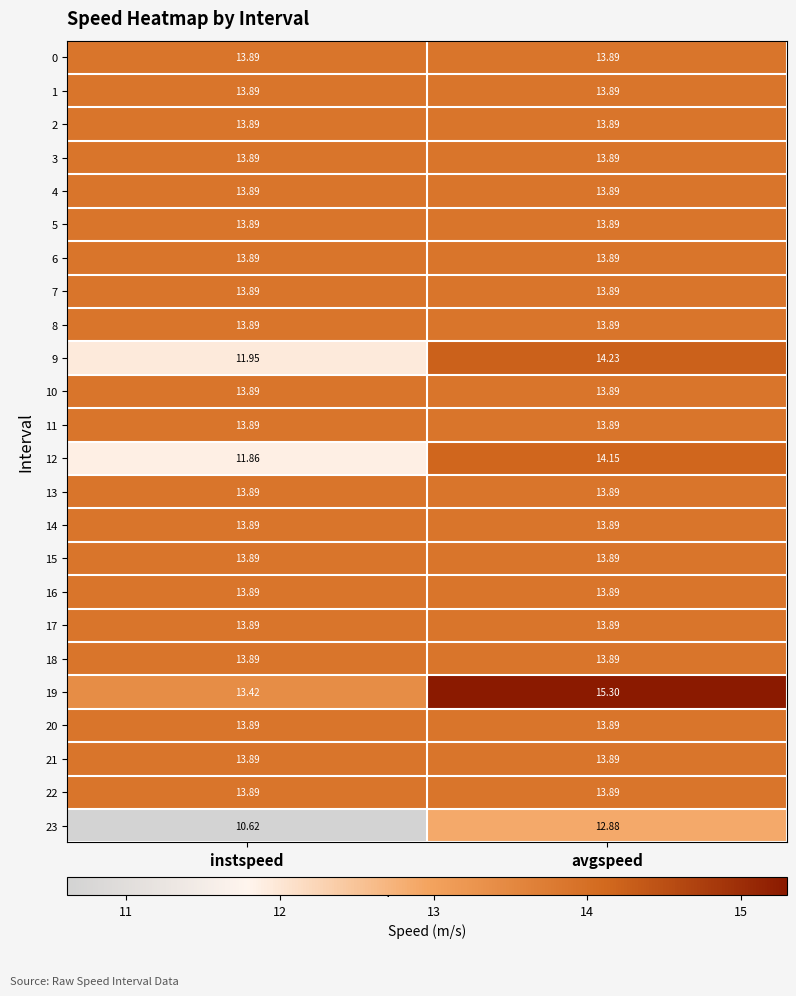

At which label does 19 first exceed 15?

avgspeed